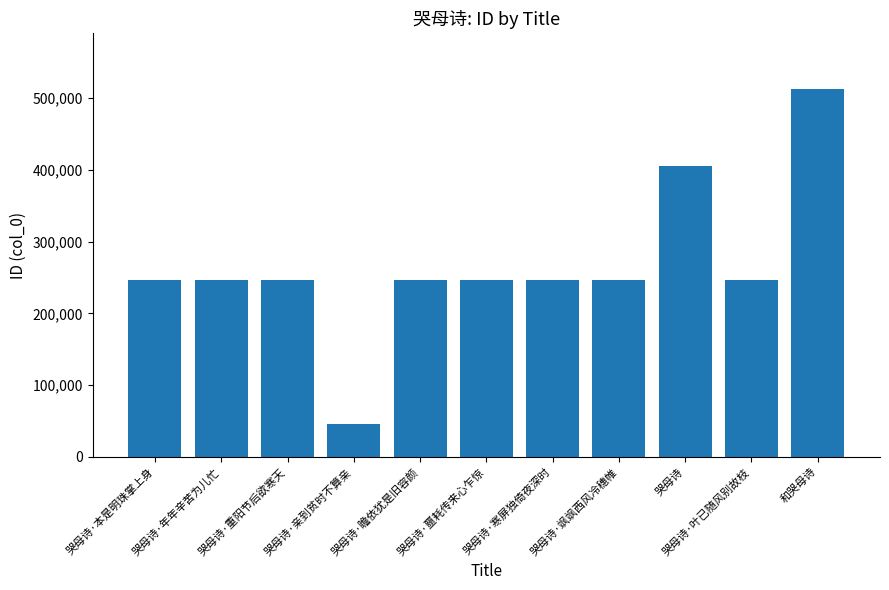

What is the difference between the maximum and minimum values?

466725